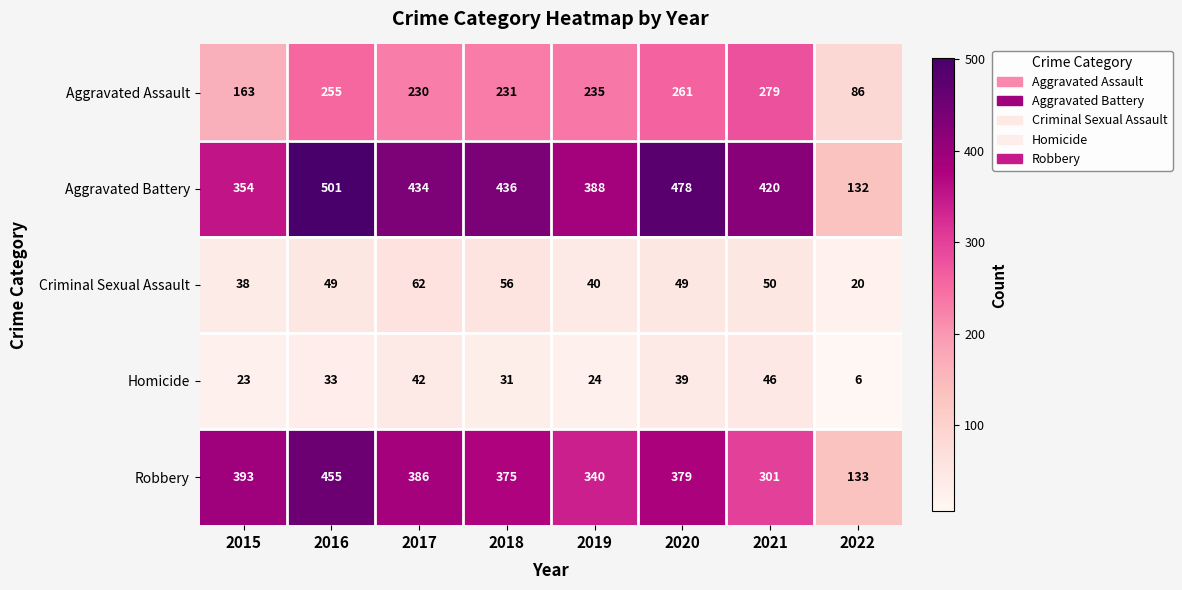

Which category has the lowest value in the Aggravated Assault series?

2022